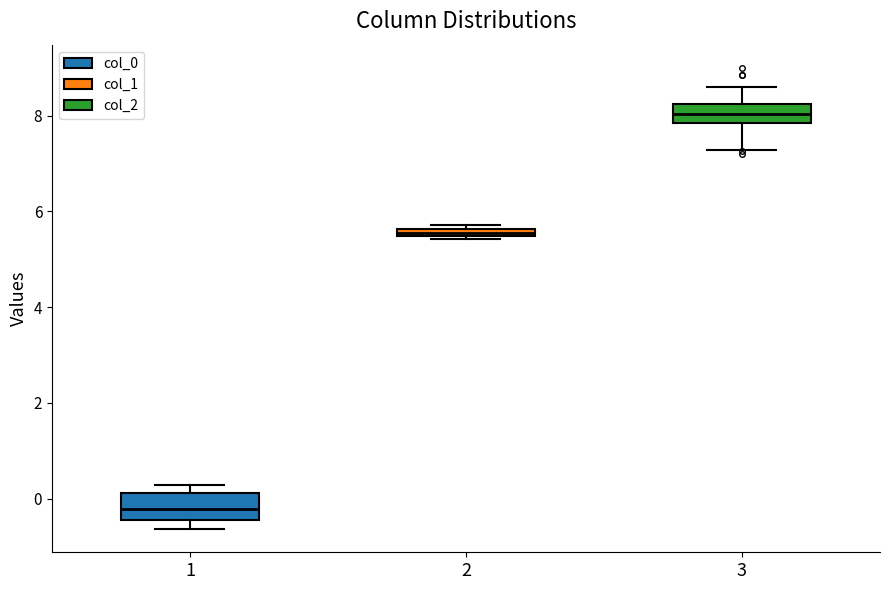

Which box has the highest median line?

3